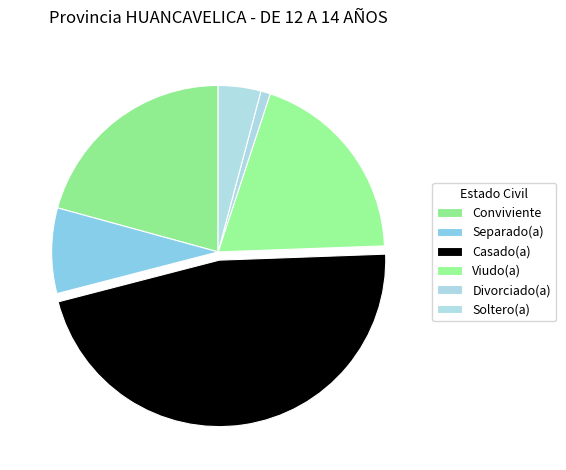

To the nearest percent, what percentage of the pie is Divorciado(a)?

1%